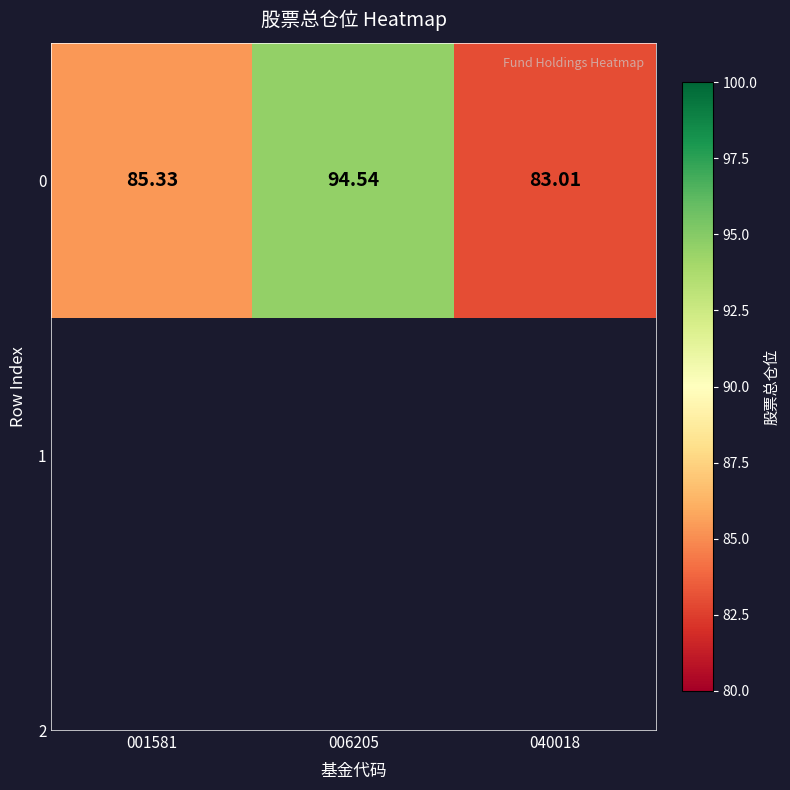

What is the sum of the values at 001581 and 006205?

179.9